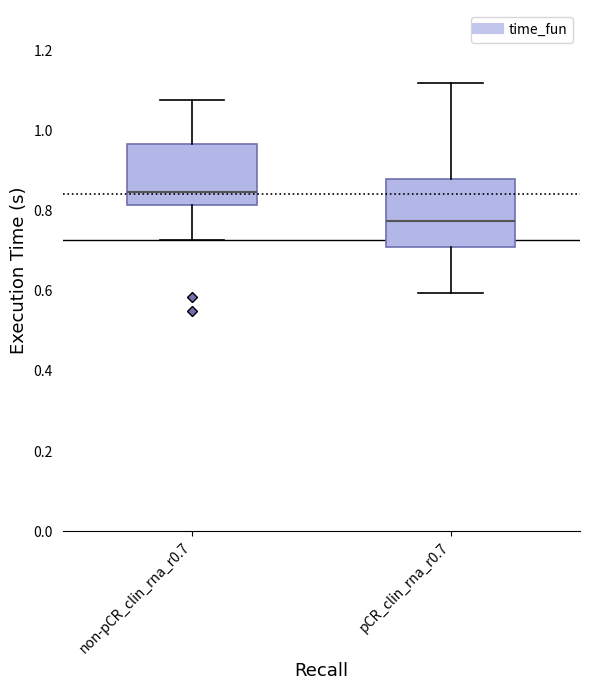

Where does the upper whisker of the box for pCR_clin_rna_r0.7 end on the y-axis? The values are not printed on the chart, so give them approximately, as read against the axis.

1.12